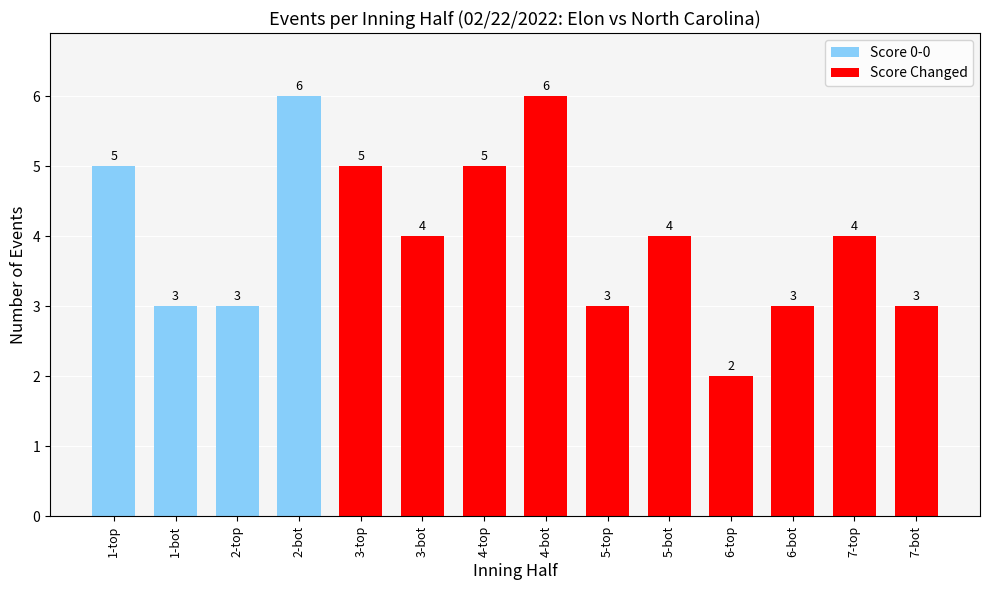

What value does the data have at 7-bot?

3